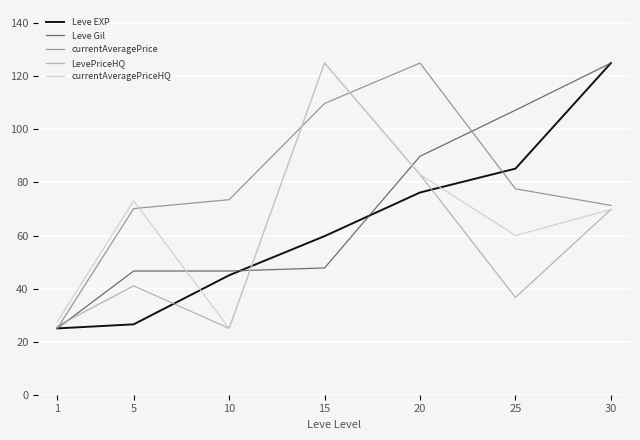

Reading left to right, what are all the values shown in this chart?

Leve EXP: 1=25.0	5=26.5	10=45.0	15=59.8	20=76.2	25=85.2	30=125.0
Leve Gil: 1=25.0	5=46.6	10=46.6	15=47.8	20=89.9	25=107.2	30=125.0
currentAveragePrice: 1=25.0	5=70.2	10=73.5	15=109.8	20=125.0	25=77.6	30=71.4
LevePriceHQ: 1=25.8	5=41.0	10=25.0	15=125.0	20=83.0	25=36.7	30=69.8
currentAveragePriceHQ: 1=27.5	5=73.1	10=25.0	15=125.0	20=83.0	25=60.0	30=69.8